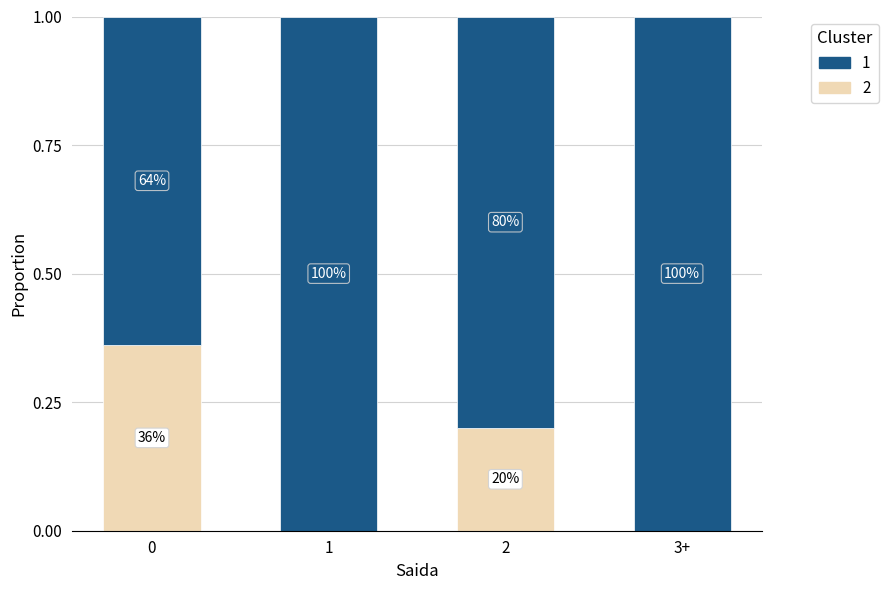

Are the bars horizontal?

No